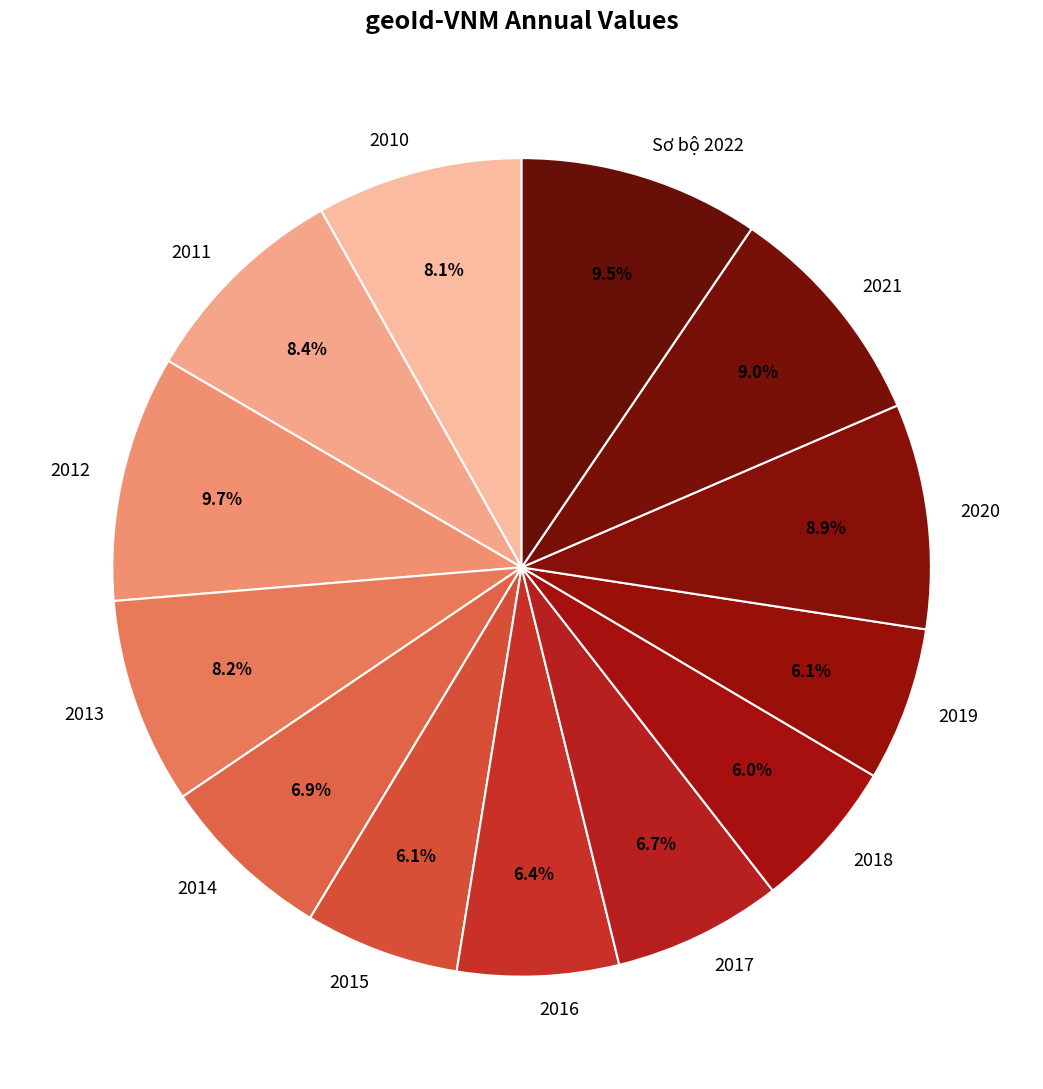

Which has a higher value, 2018 or 2021?

2021